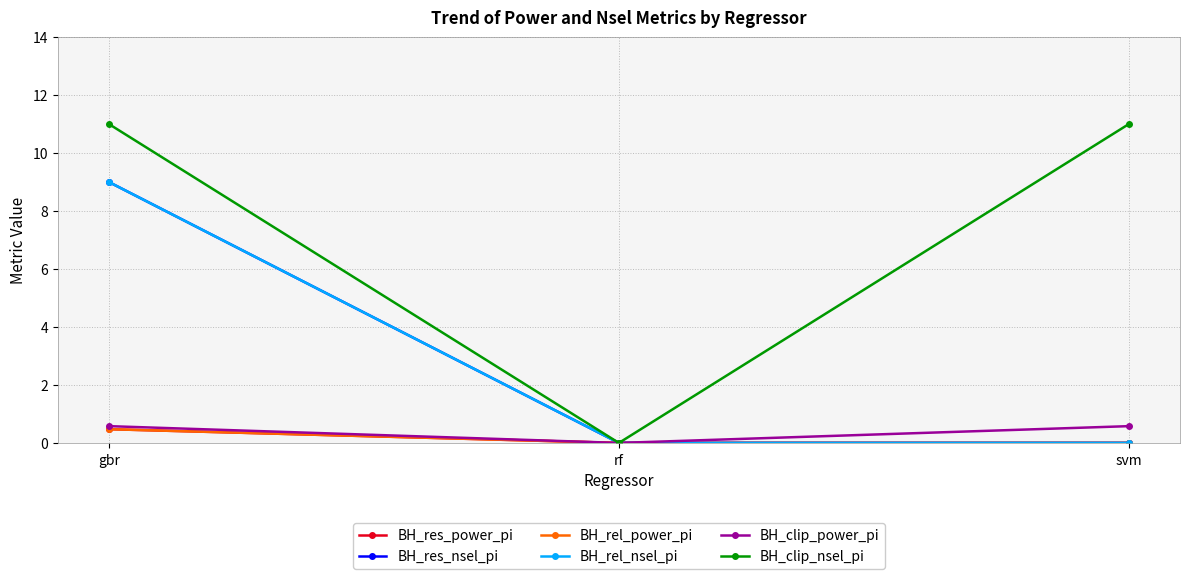

Does the chart have visible grid lines?

Yes